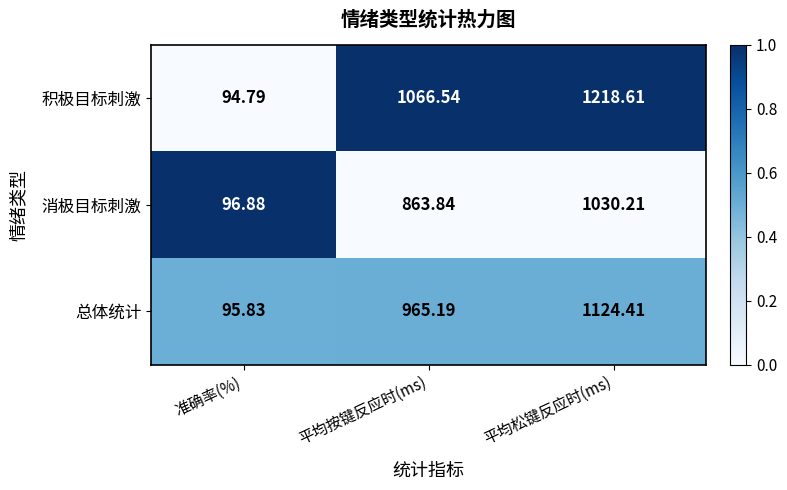

Which series has the largest total across all categories?

积极目标刺激